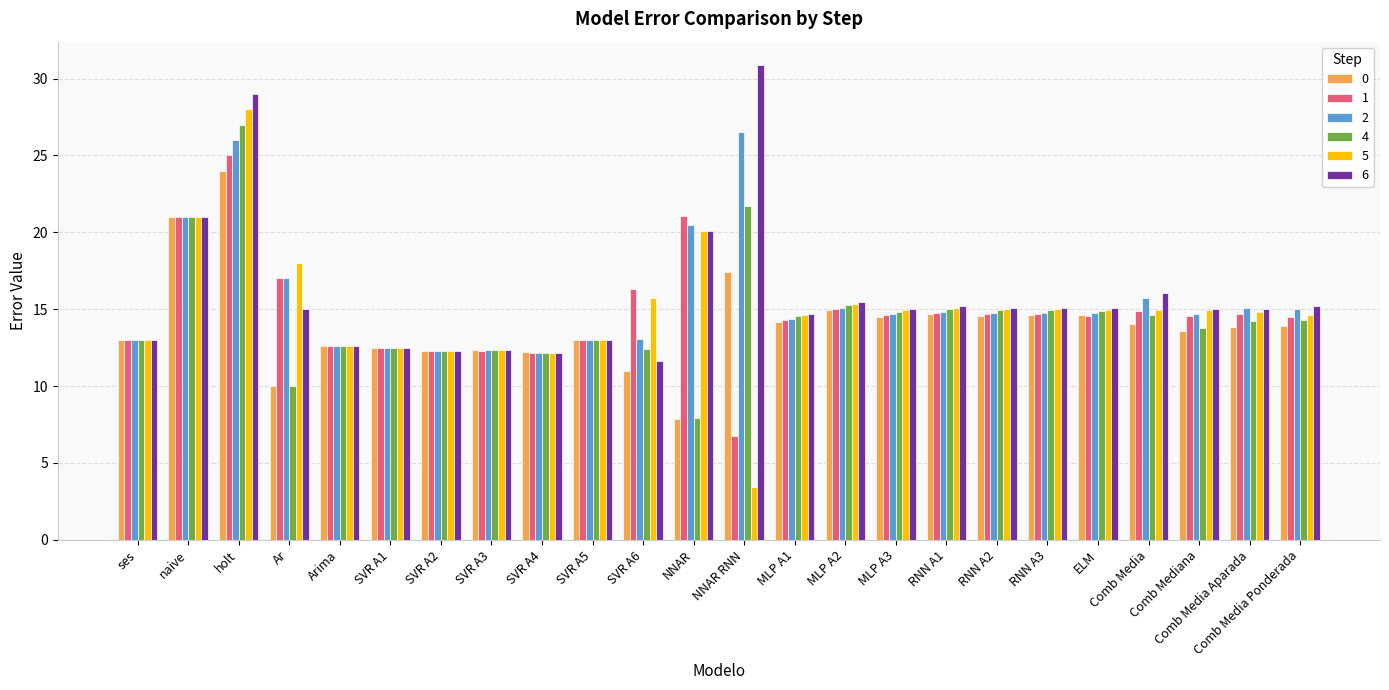

What is the difference between the maximum and minimum values in the 1 series?

18.3